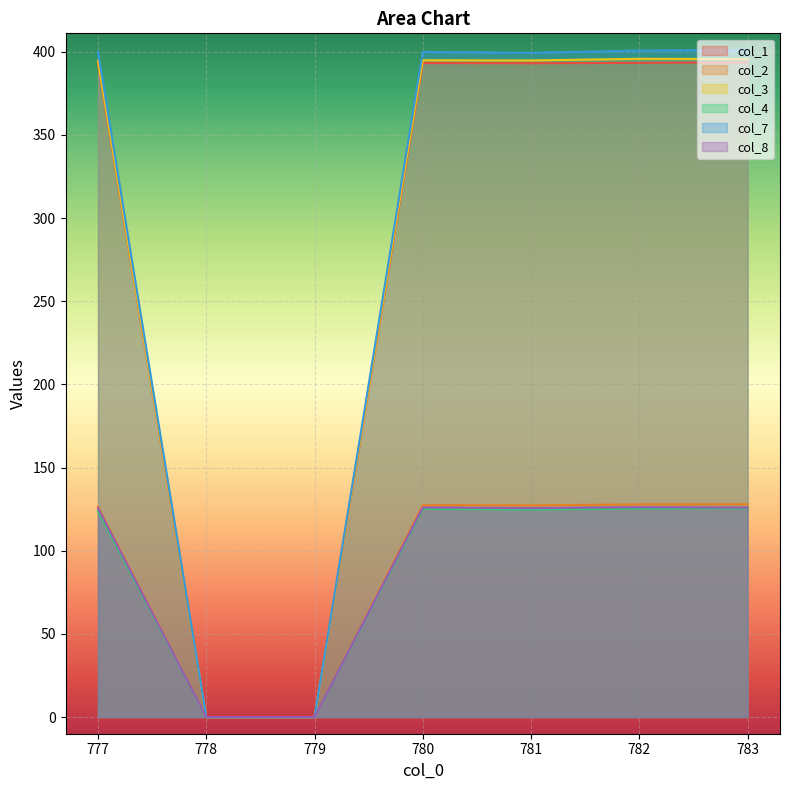

Is it true that col_1 equals 0.0 at 779?

True